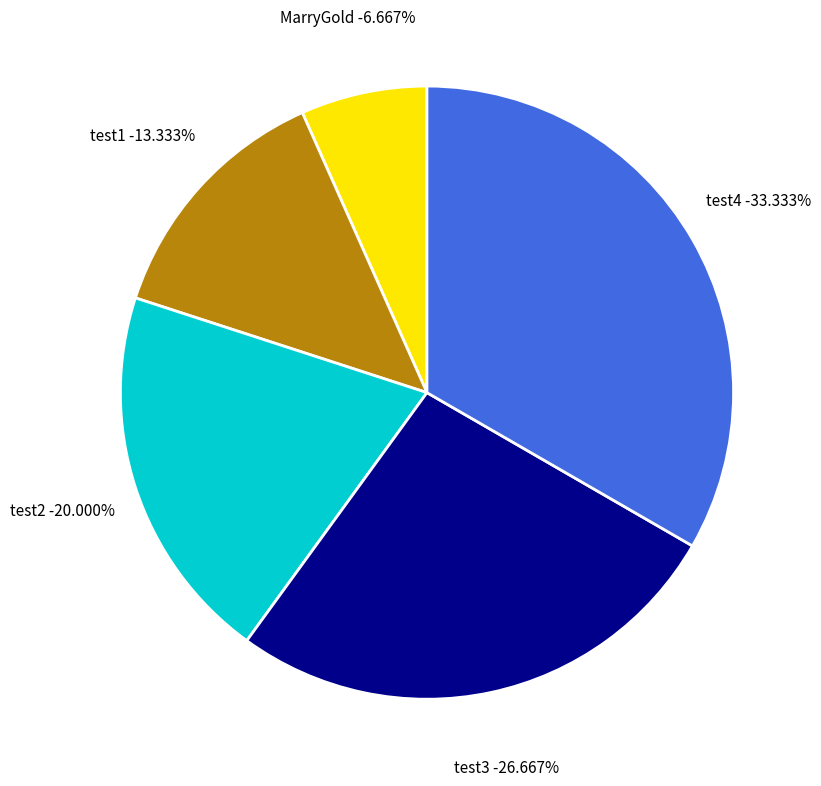

What is the change in value from test2 to test3?

+1